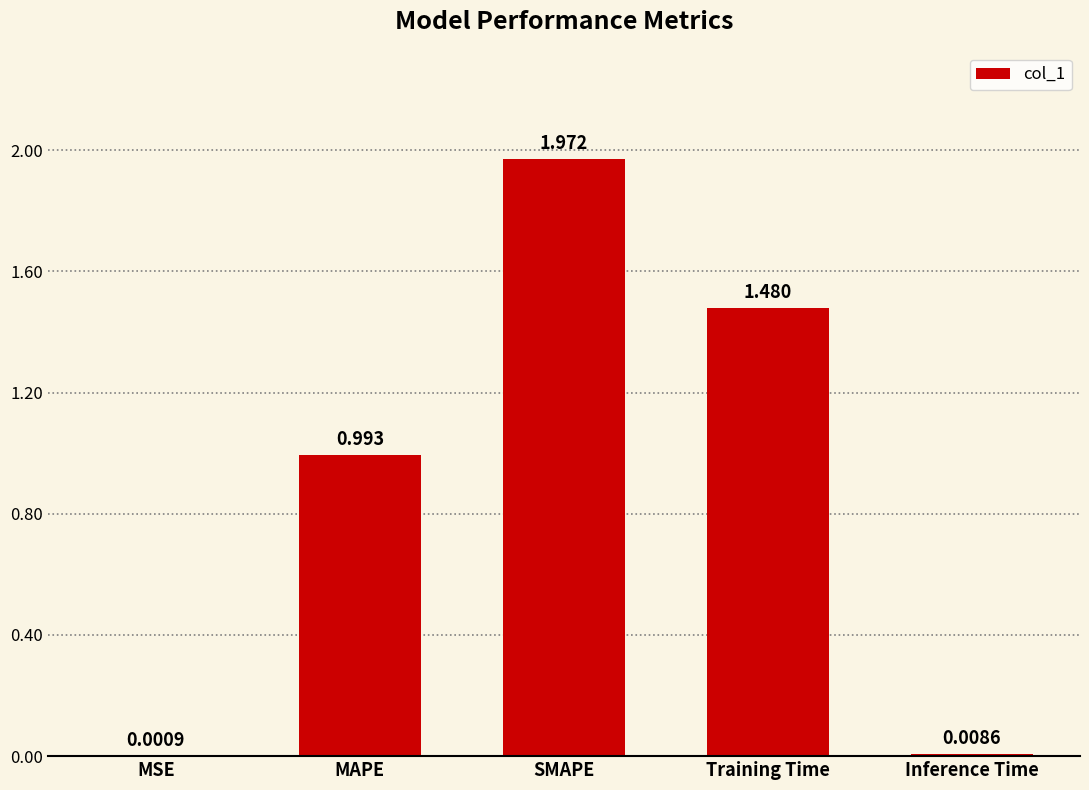

Are the bars horizontal?

No